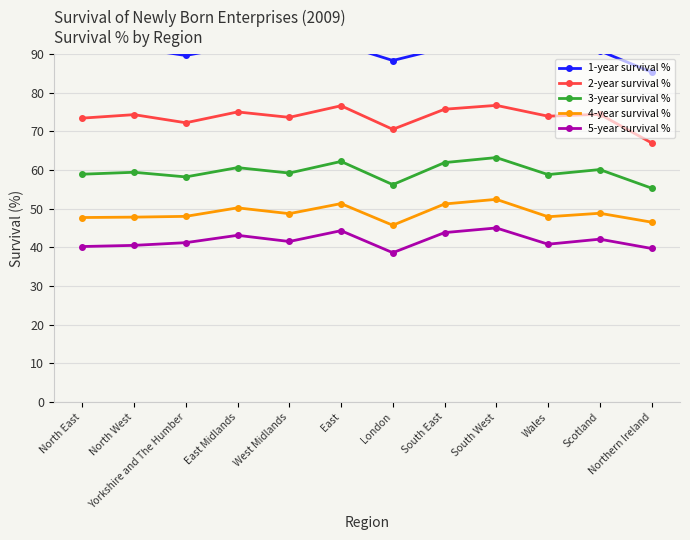

The value of 3-year survival % at Wales is 58.8. True or false?

True